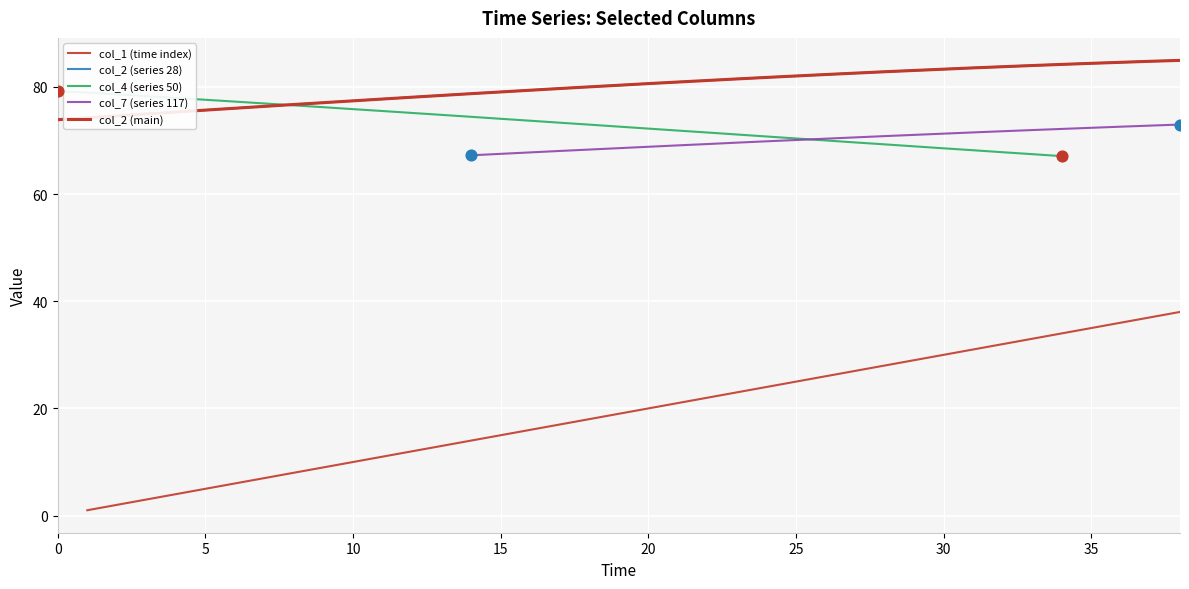

Which series reaches the maximum Y coordinate?

col_2